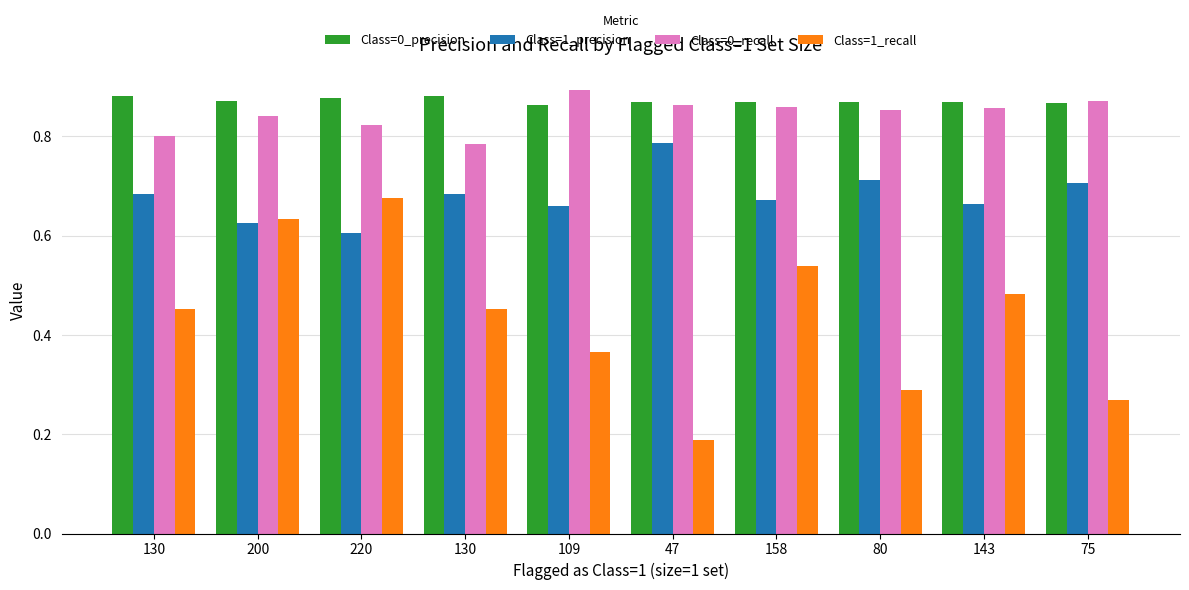

What are all the series names shown in the legend?

Class=0_precision, Class=1_precision, Class=0_recall, Class=1_recall